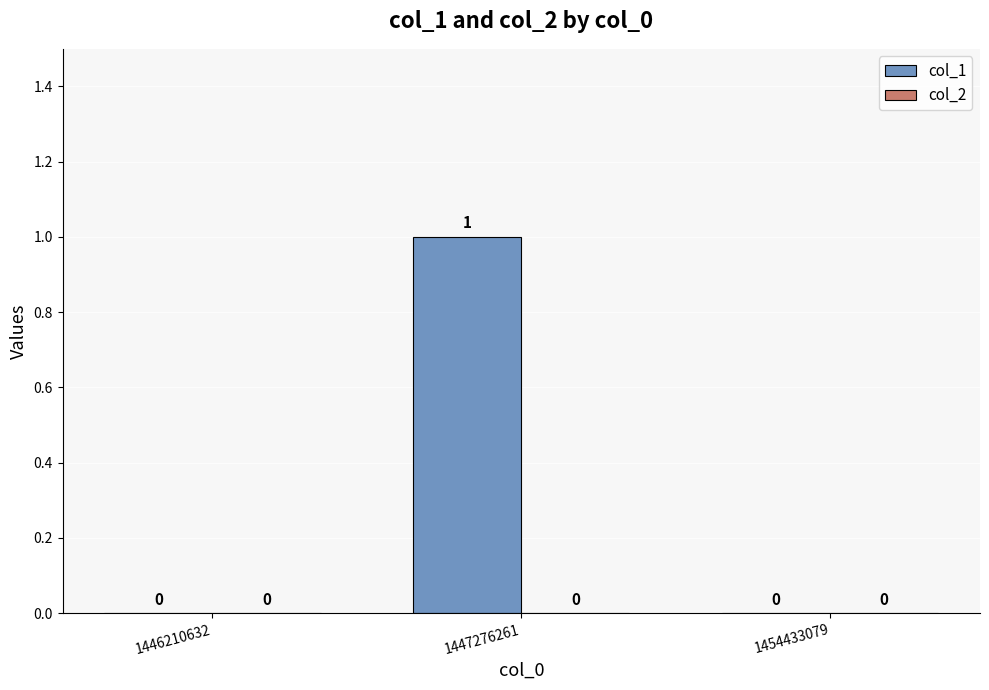

Reading left to right, list all the values displayed in this chart.

1446210632=0	1447276261=1	1454433079=0